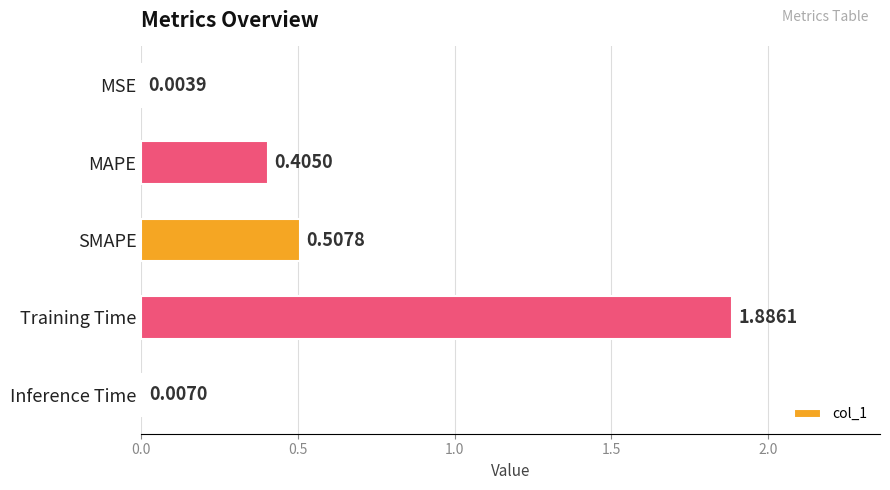

How many categories are shown in the chart?

5